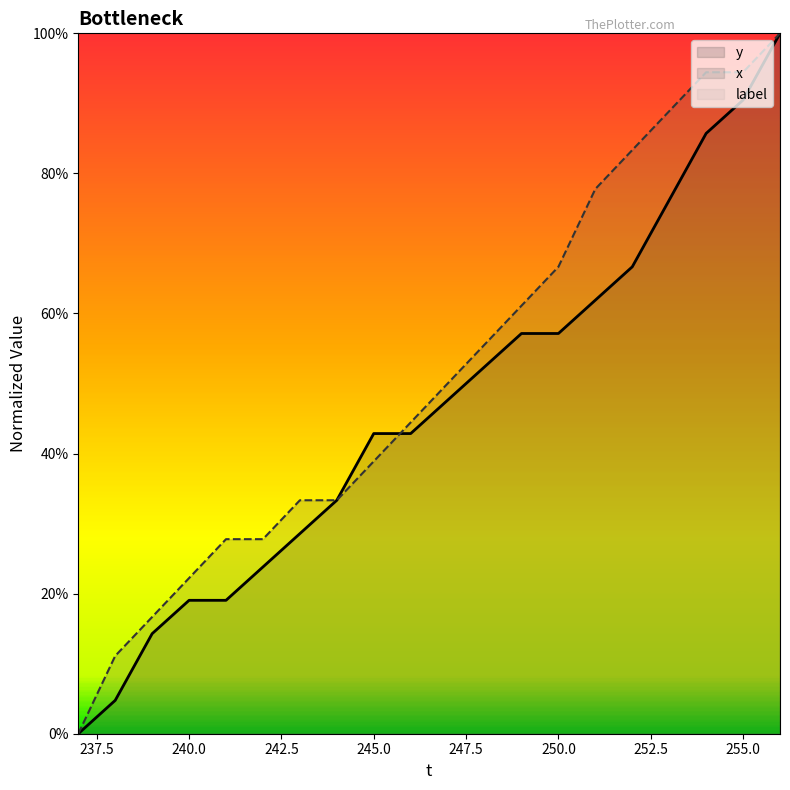

The value of x at 255 is 0.9. True or false?

True